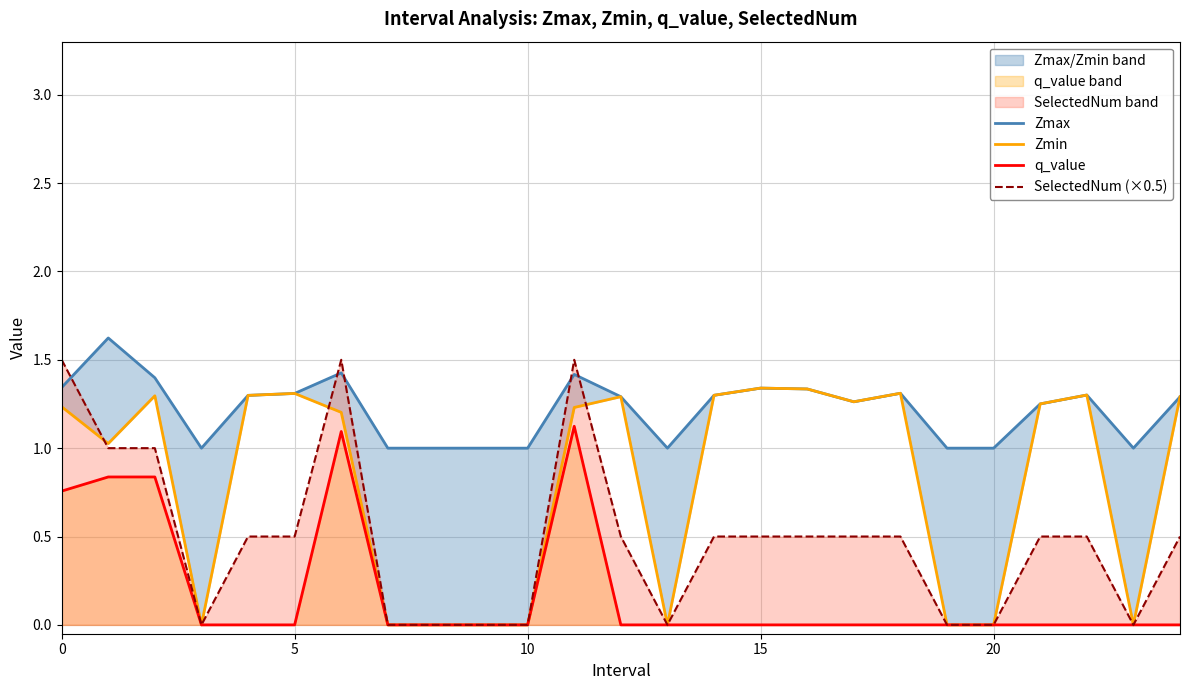

What is the maximum value for q_value?

1.1